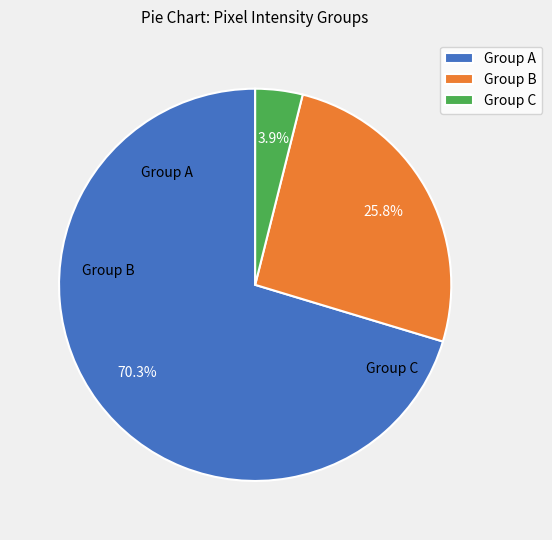

Is there a majority slice in this chart?

Yes